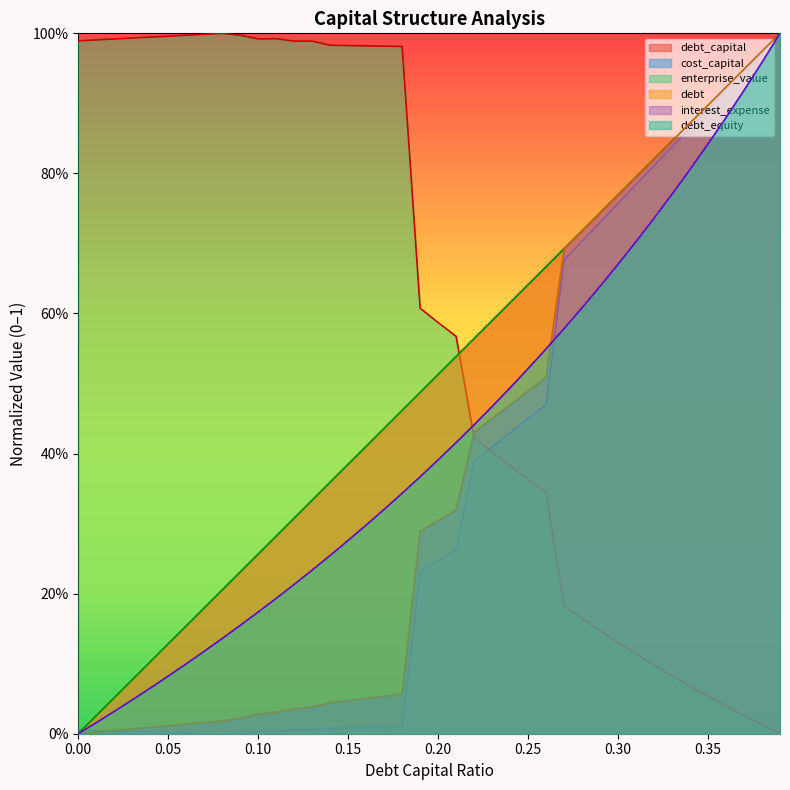

Reading right to left, transcribe all the data shown in this chart.

debt_capital: 1.0	1.0	0.9	0.9	0.9	0.9	0.8	0.8	0.8	0.8	0.7	0.7	0.7	0.7	0.6	0.6	0.6	0.6	0.5	0.5	0.5	0.5	0.4	0.4	0.4	0.4	0.3	0.3	0.3	0.3	0.2	0.2	0.2	0.2	0.1	0.1	0.1	0.1	0.0	0.0
cost_capital: 1.0	1.0	0.9	0.9	0.9	0.9	0.8	0.8	0.8	0.8	0.7	0.7	0.7	0.5	0.4	0.4	0.4	0.4	0.3	0.2	0.2	0.0	0.0	0.0	0.0	0.0	0.0	0.0	0.0	0.0	0.0	0.0	0.0	0.0	0.0	0.0	0.0	0.0	0.0	0.0
enterprise_value: 0.0	0.0	0.0	0.0	0.1	0.1	0.1	0.1	0.1	0.1	0.1	0.2	0.2	0.3	0.4	0.4	0.4	0.4	0.6	0.6	0.6	1.0	1.0	1.0	1.0	1.0	1.0	1.0	1.0	1.0	1.0	1.0	1.0	1.0	1.0	1.0	1.0	1.0	1.0	1.0
debt: 1.0	1.0	0.9	0.9	0.9	0.9	0.8	0.8	0.8	0.8	0.7	0.7	0.7	0.7	0.6	0.6	0.6	0.6	0.5	0.5	0.5	0.5	0.4	0.4	0.4	0.4	0.3	0.3	0.3	0.3	0.2	0.2	0.2	0.2	0.1	0.1	0.1	0.1	0.0	0.0
interest_expense: 1.0	1.0	0.9	0.9	0.9	0.9	0.8	0.8	0.8	0.8	0.7	0.7	0.7	0.5	0.5	0.5	0.5	0.4	0.3	0.3	0.3	0.1	0.1	0.1	0.0	0.0	0.0	0.0	0.0	0.0	0.0	0.0	0.0	0.0	0.0	0.0	0.0	0.0	0.0	0.0
debt_equity: 1.0	1.0	0.9	0.9	0.8	0.8	0.8	0.7	0.7	0.7	0.6	0.6	0.6	0.5	0.5	0.5	0.5	0.4	0.4	0.4	0.4	0.3	0.3	0.3	0.3	0.3	0.2	0.2	0.2	0.2	0.2	0.1	0.1	0.1	0.1	0.1	0.0	0.0	0.0	0.0